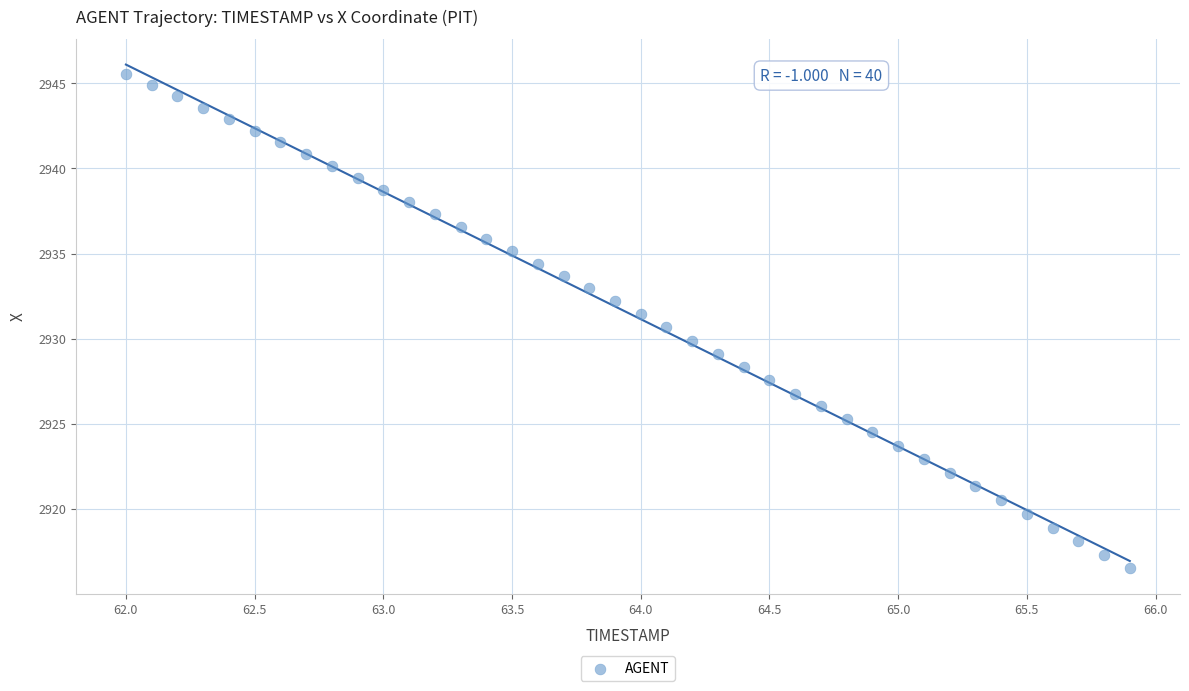

What is the range of Y values (max minus min)?

29.0